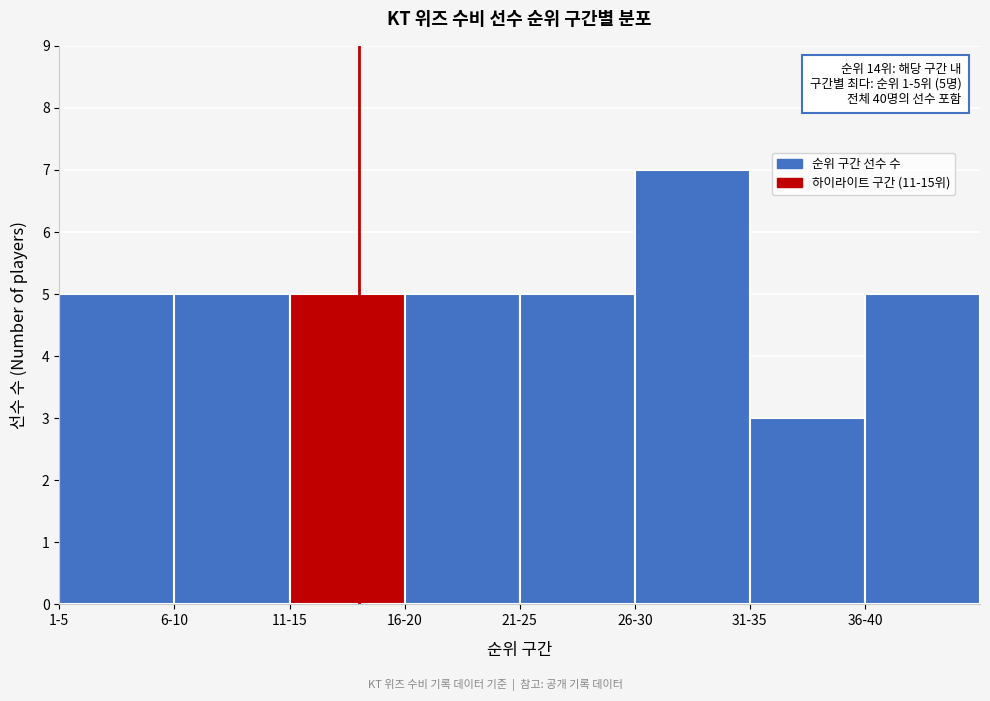

Reading left to right, list all the values displayed in this chart.

5	5	5	5	5	7	3	5